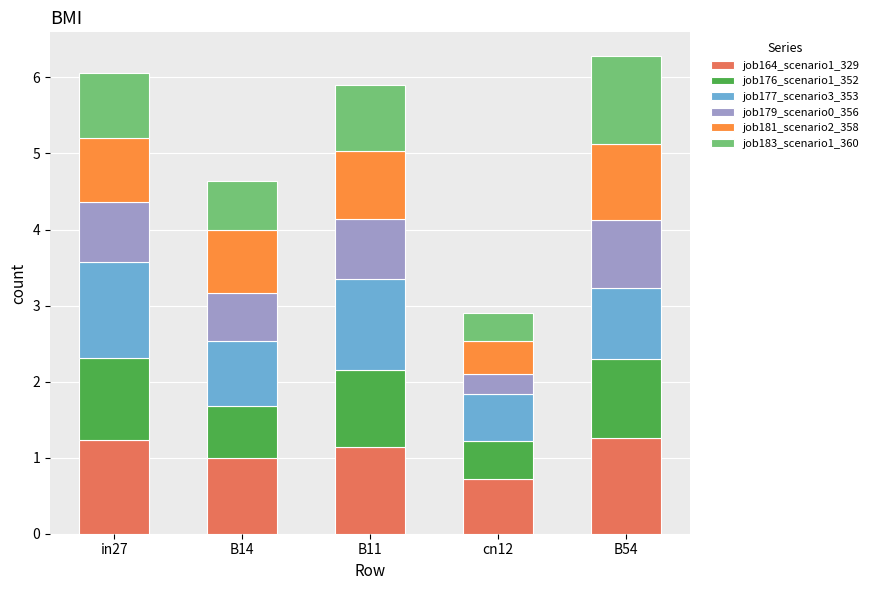

Which category has the lowest value in the job164_scenario1_329 series?

cn12